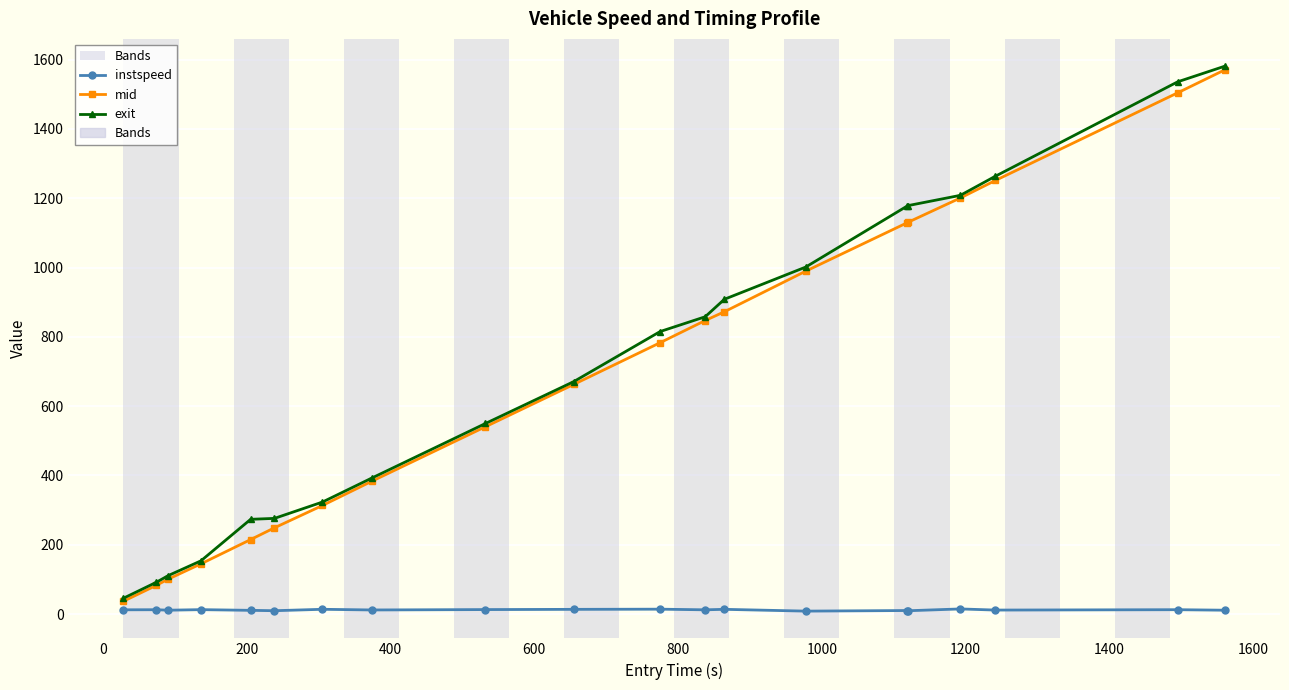

What is the average value of the instspeed series?

12.2